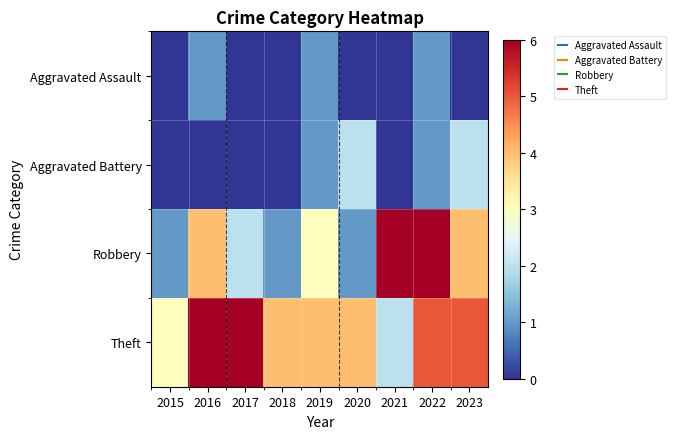

Rank the series by their maximum value, from highest to lowest.

Robbery, Theft, Aggravated Battery, Aggravated Assault